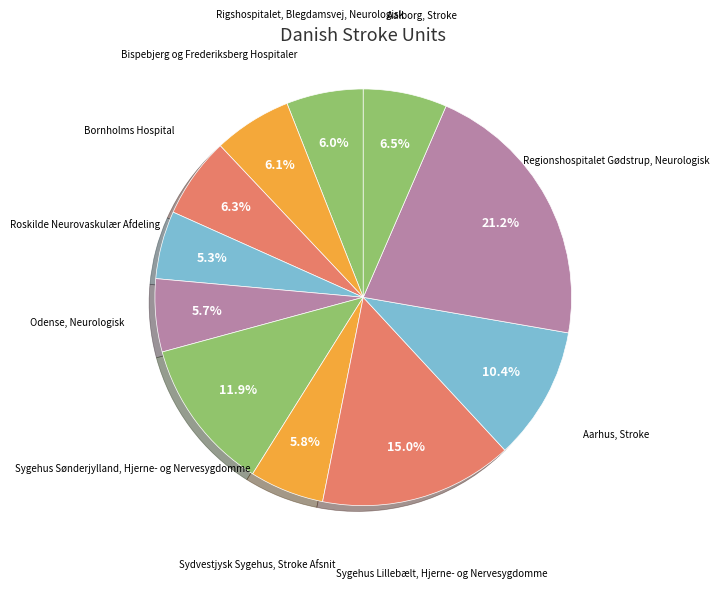

How many segments does this pie chart have?

11